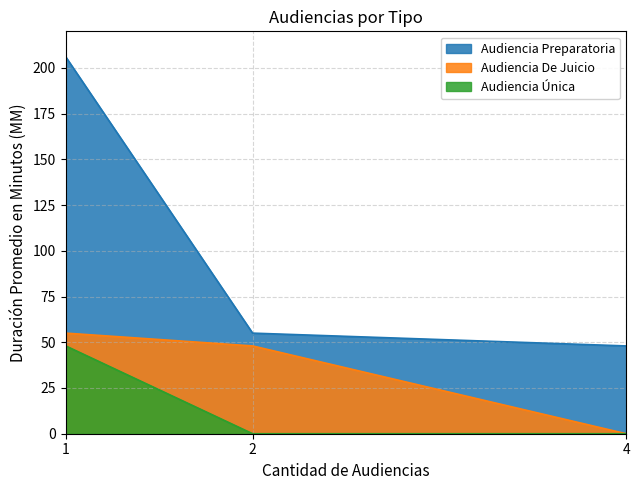

Reading left to right, list all the values displayed in this chart.

Audiencia Preparatoria: 206	55	48
Audiencia De Juicio: 55	48	0
Audiencia Única: 48	0	0